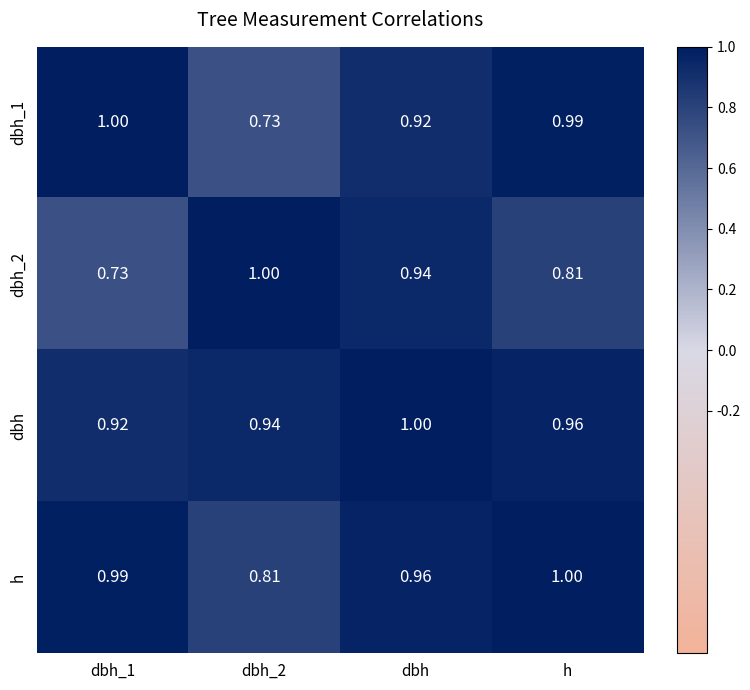

Is the value of h at dbh_2 greater than the value of dbh at dbh_2?

No